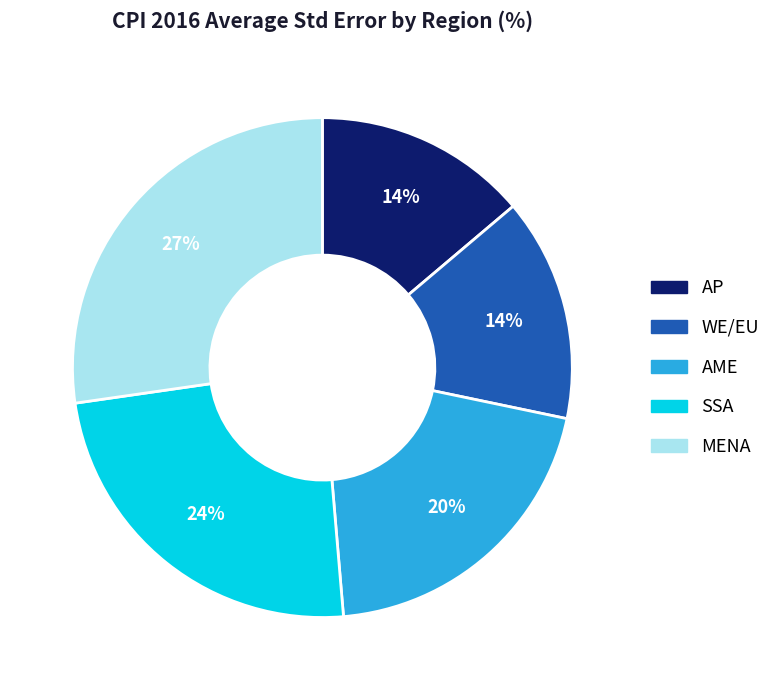

How many segments does this pie chart have?

5